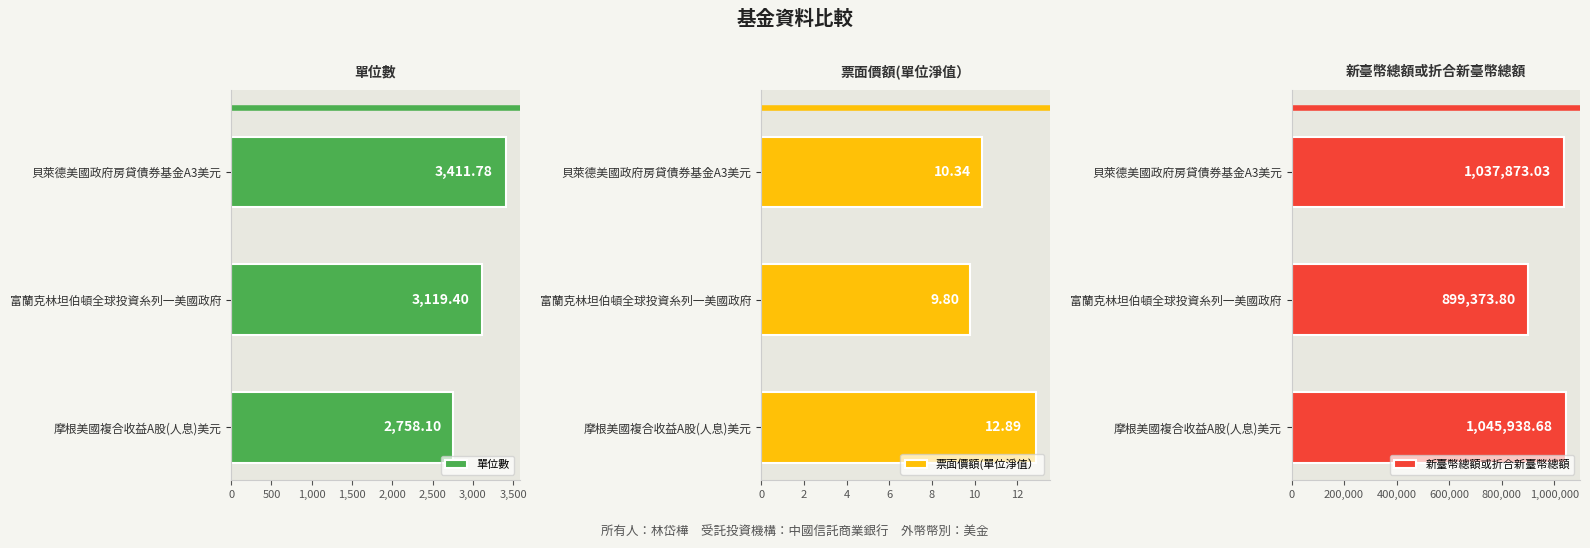

What is the value of the 新臺幣總額或折合新臺幣總額 bar at the 3rd from the left?

1045938.7